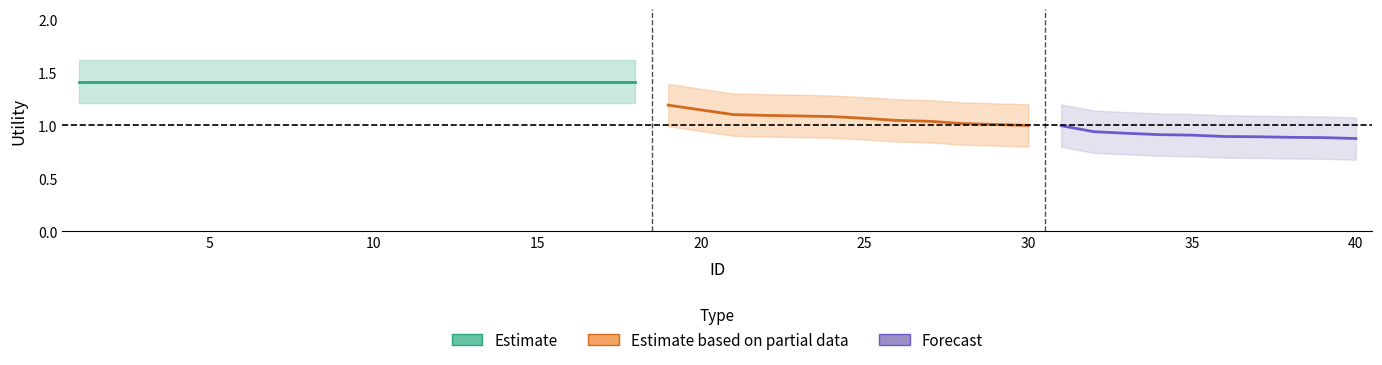

What is the sum of the upper_band values at 6 and 19?

3.0